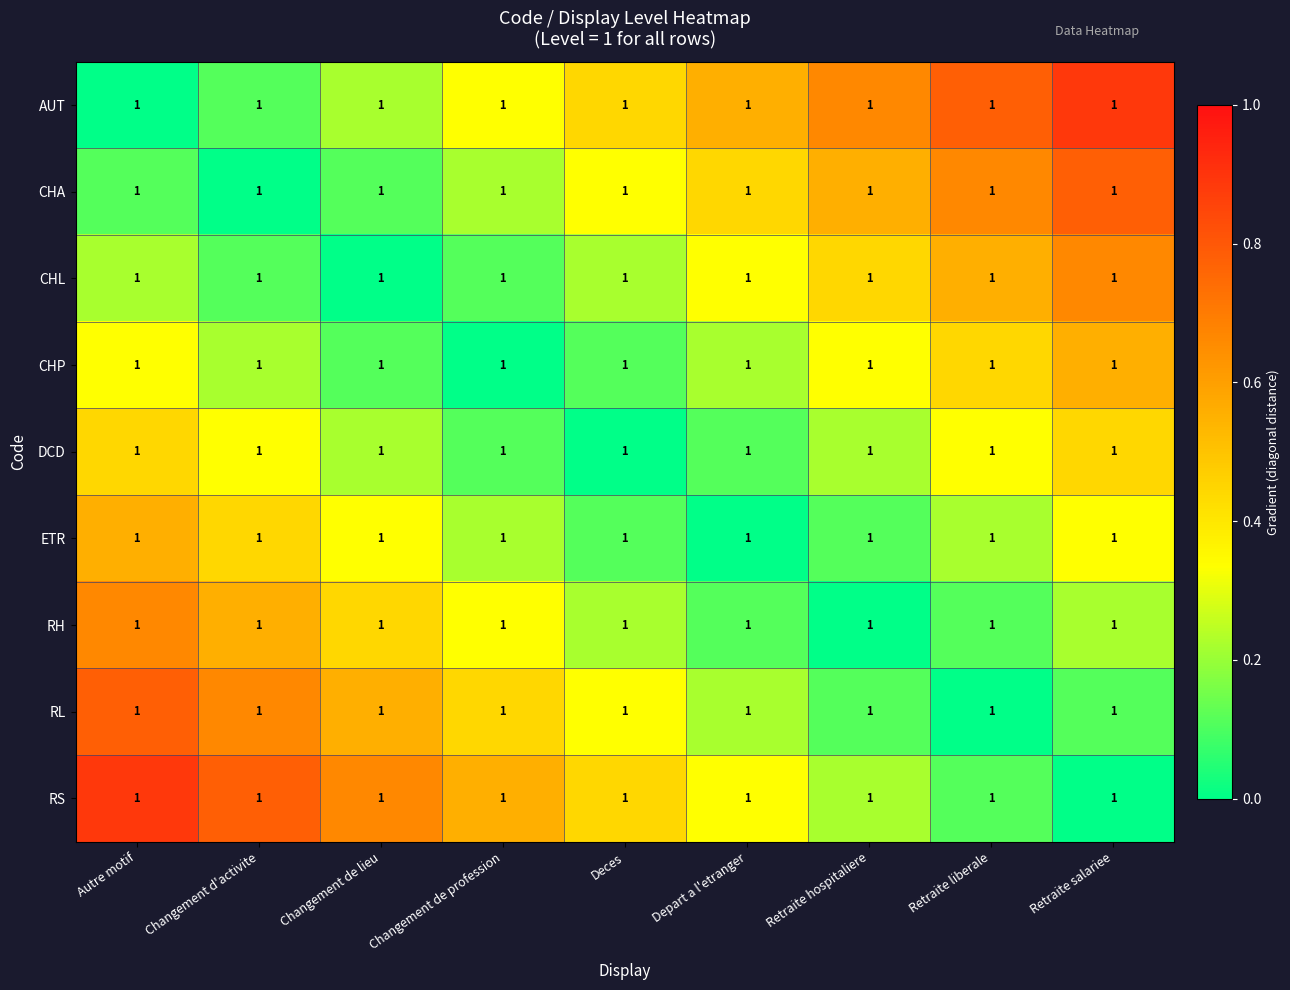

Reading right to left, what are all the values shown in this chart?

AUT: Retraite salariee=1.0	Retraite liberale=1.0	Retraite hospitaliere=1.0	Depart a l'etranger=1.0	Deces=1.0	Changement de profession=1.0	Changement de lieu=1.0	Changement d'activite=1.0	Autre motif=1.0
CHA: Retraite salariee=1.0	Retraite liberale=1.0	Retraite hospitaliere=1.0	Depart a l'etranger=1.0	Deces=1.0	Changement de profession=1.0	Changement de lieu=1.0	Changement d'activite=1.0	Autre motif=1.0
CHL: Retraite salariee=1.0	Retraite liberale=1.0	Retraite hospitaliere=1.0	Depart a l'etranger=1.0	Deces=1.0	Changement de profession=1.0	Changement de lieu=1.0	Changement d'activite=1.0	Autre motif=1.0
CHP: Retraite salariee=1.0	Retraite liberale=1.0	Retraite hospitaliere=1.0	Depart a l'etranger=1.0	Deces=1.0	Changement de profession=1.0	Changement de lieu=1.0	Changement d'activite=1.0	Autre motif=1.0
DCD: Retraite salariee=1.0	Retraite liberale=1.0	Retraite hospitaliere=1.0	Depart a l'etranger=1.0	Deces=1.0	Changement de profession=1.0	Changement de lieu=1.0	Changement d'activite=1.0	Autre motif=1.0
ETR: Retraite salariee=1.0	Retraite liberale=1.0	Retraite hospitaliere=1.0	Depart a l'etranger=1.0	Deces=1.0	Changement de profession=1.0	Changement de lieu=1.0	Changement d'activite=1.0	Autre motif=1.0
RH: Retraite salariee=1.0	Retraite liberale=1.0	Retraite hospitaliere=1.0	Depart a l'etranger=1.0	Deces=1.0	Changement de profession=1.0	Changement de lieu=1.0	Changement d'activite=1.0	Autre motif=1.0
RL: Retraite salariee=1.0	Retraite liberale=1.0	Retraite hospitaliere=1.0	Depart a l'etranger=1.0	Deces=1.0	Changement de profession=1.0	Changement de lieu=1.0	Changement d'activite=1.0	Autre motif=1.0
RS: Retraite salariee=1.0	Retraite liberale=1.0	Retraite hospitaliere=1.0	Depart a l'etranger=1.0	Deces=1.0	Changement de profession=1.0	Changement de lieu=1.0	Changement d'activite=1.0	Autre motif=1.0